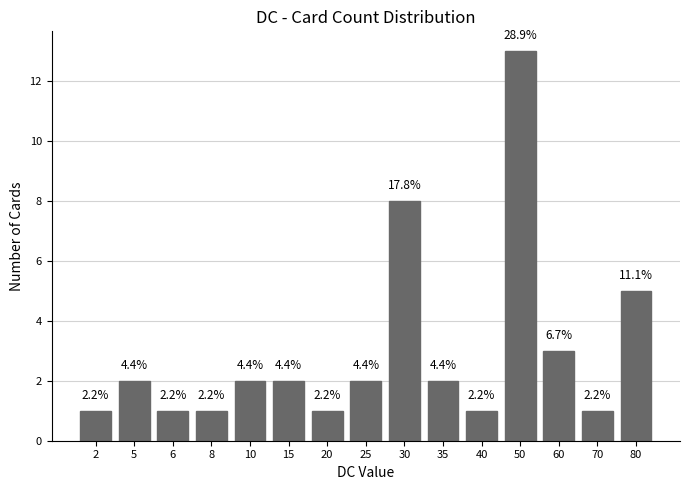

At which label does the data first exceed 2?

30